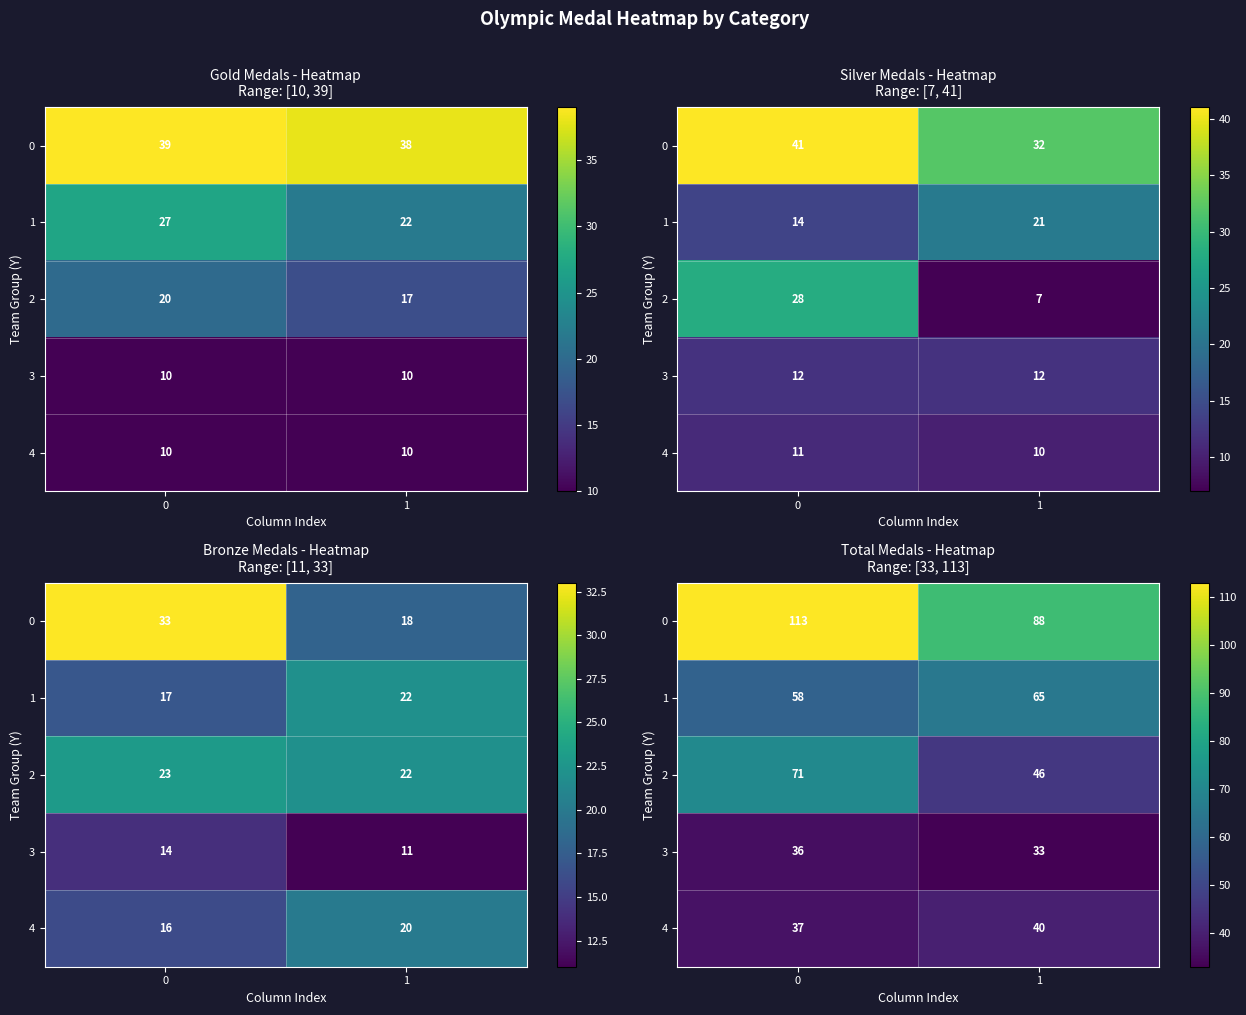

What is the total value across all series at 1?

272